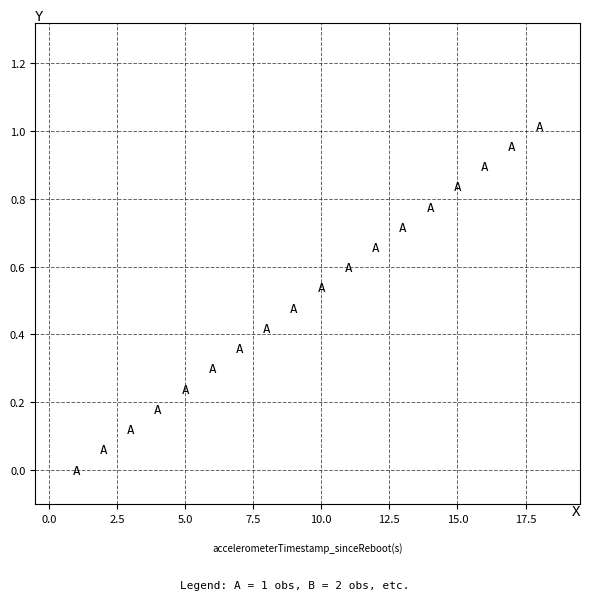

What is the range of X values (max minus min)?

17.0